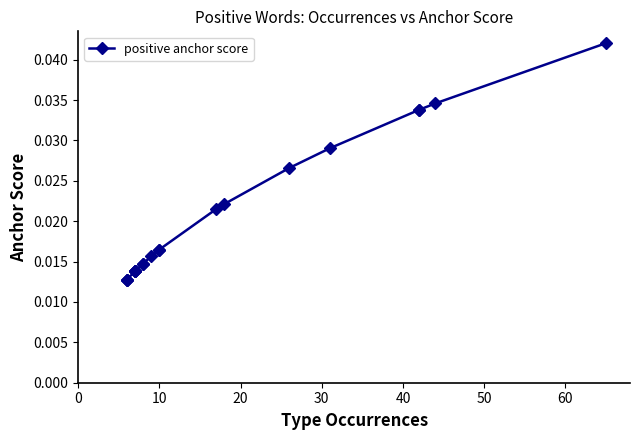

True or false: there are more than 0 points higher than both neighbors.

False